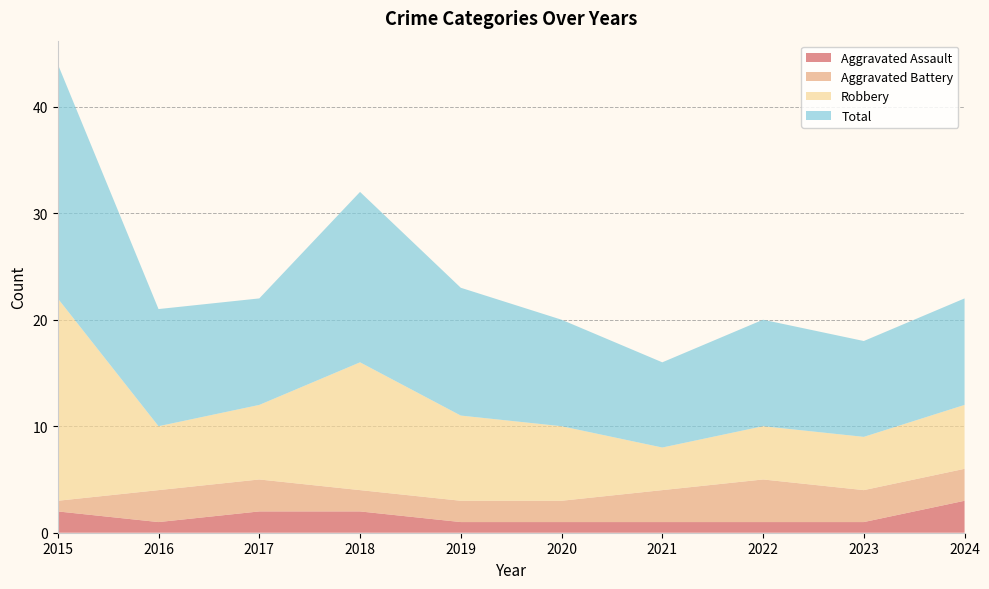

Reading right to left, what are all the values shown in this chart?

Aggravated Assault: 3	1	1	1	1	1	2	2	1	2
Aggravated Battery: 3	3	4	3	2	2	2	3	3	1
Robbery: 6	5	5	4	7	8	12	7	6	19
Total: 10	9	10	8	10	12	16	10	11	22